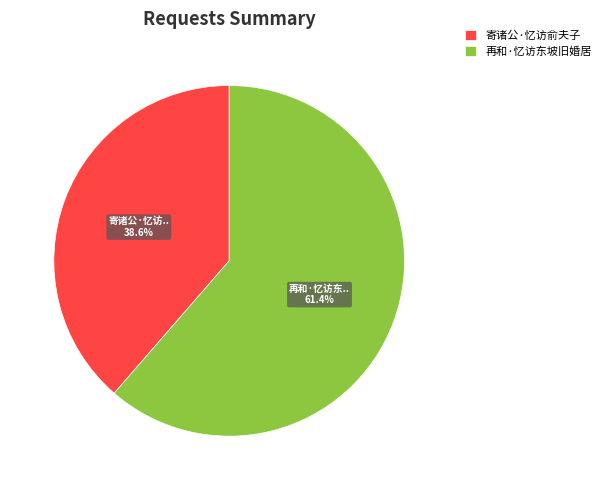

To the nearest percent, what percentage of the pie is 寄诸公·忆访俞夫子?

39%